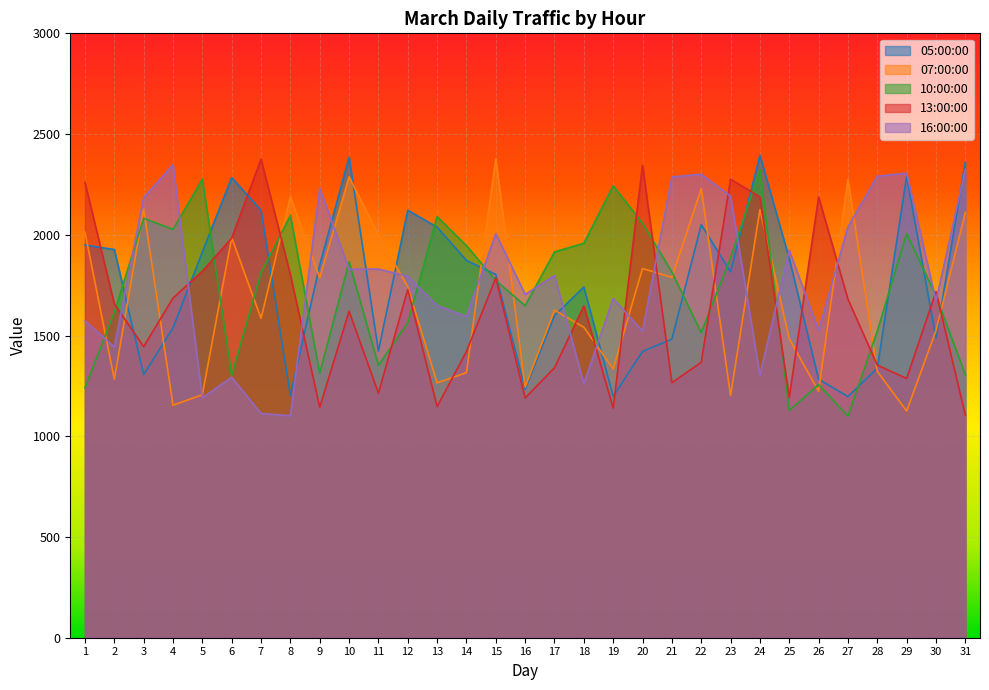

What is the sum of the 13:00:00 values at 5 and 26?

4007